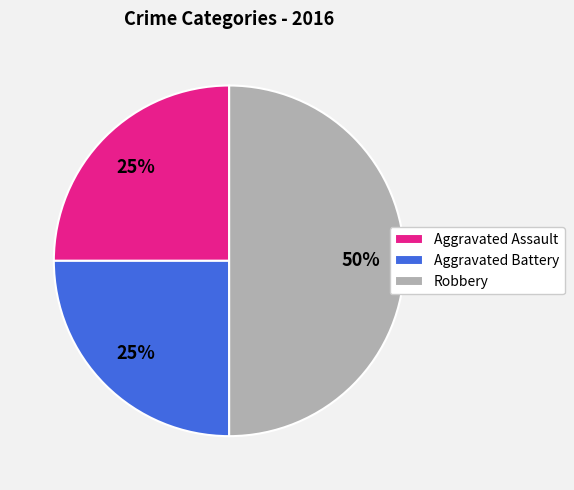

Do Aggravated Assault and Robbery together represent more than half of the pie?

Yes